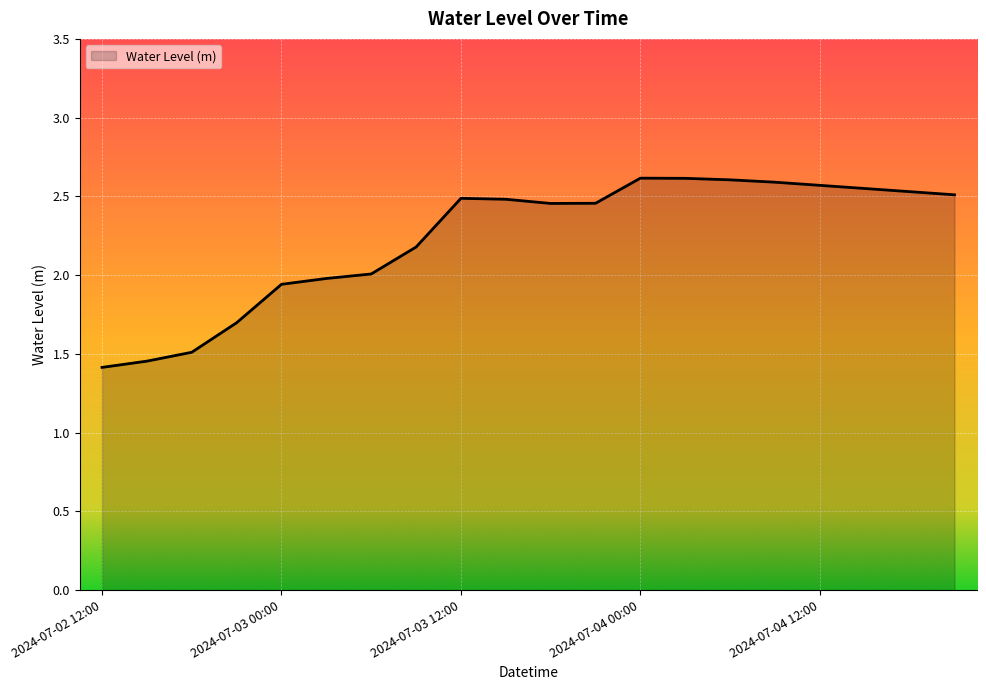

What is the maximum value shown in the chart?

2.6